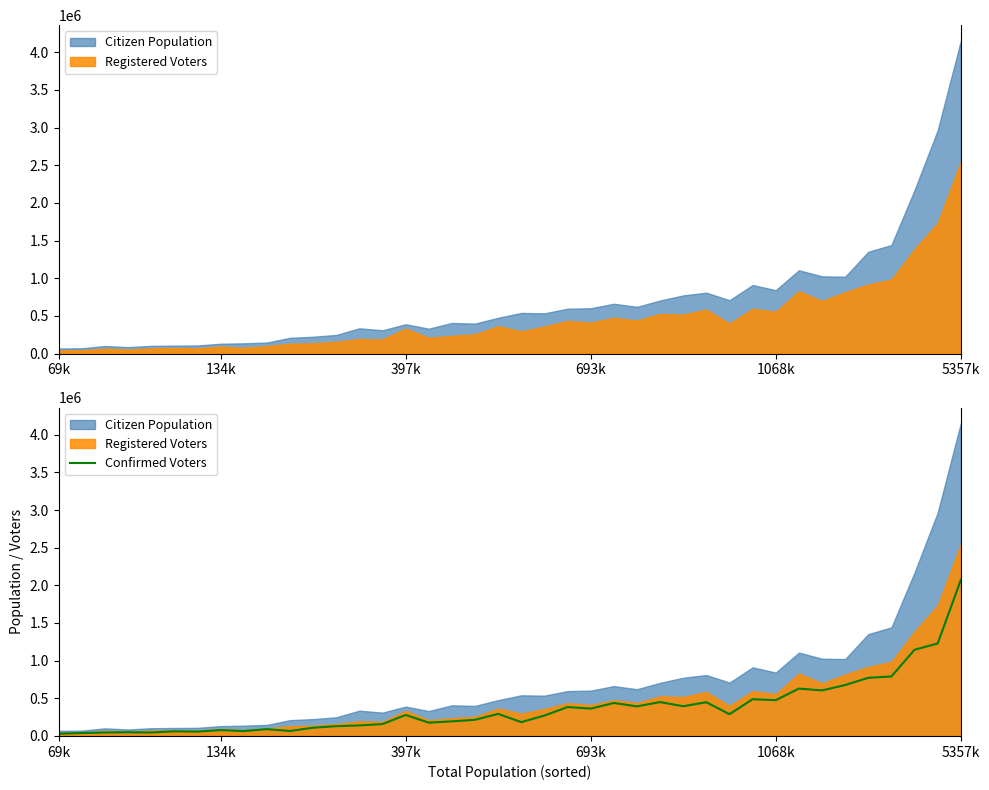

Which category has the lowest value across all series?

69k